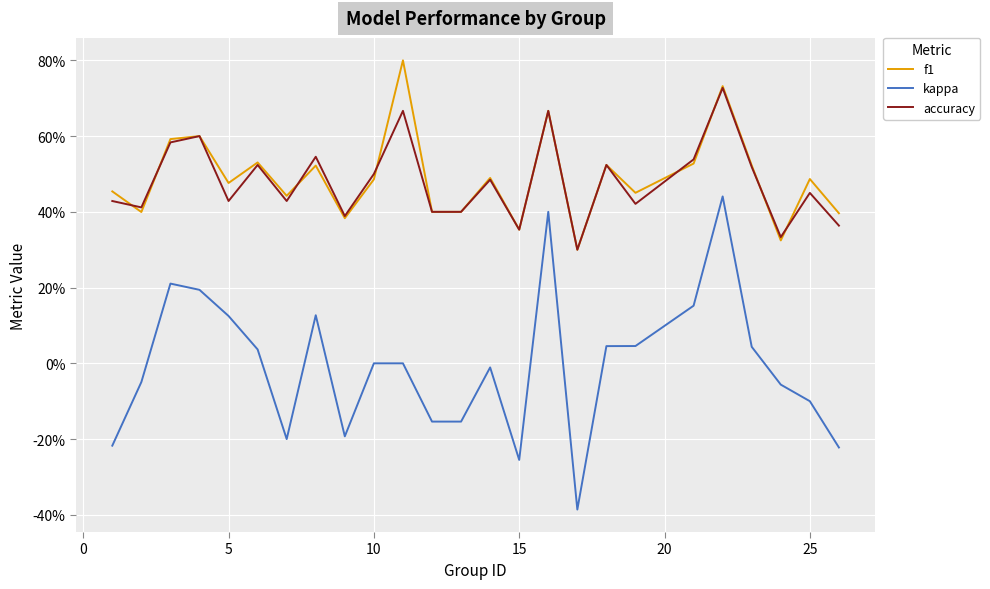

Which series has the largest range (max minus min)?

kappa